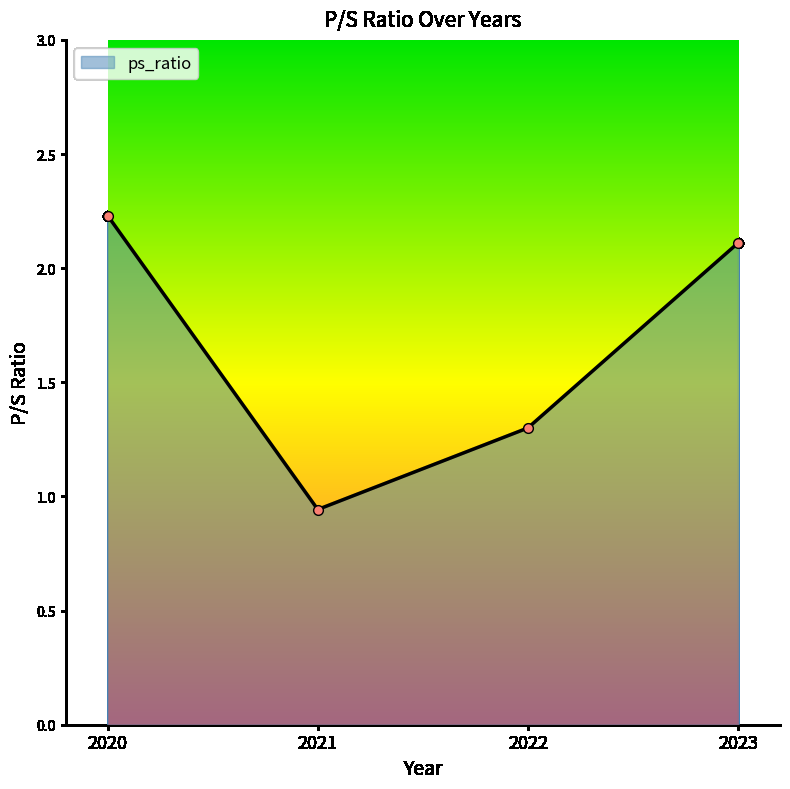

Is it true that the value at 2023 is 2.1?

True